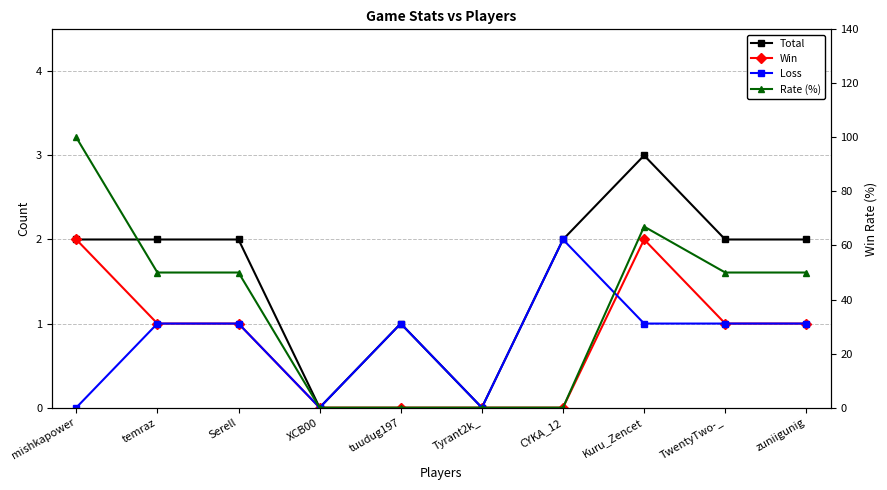

List the series in order of their peak value, lowest first.

Win, Loss, Total, Rate (%)